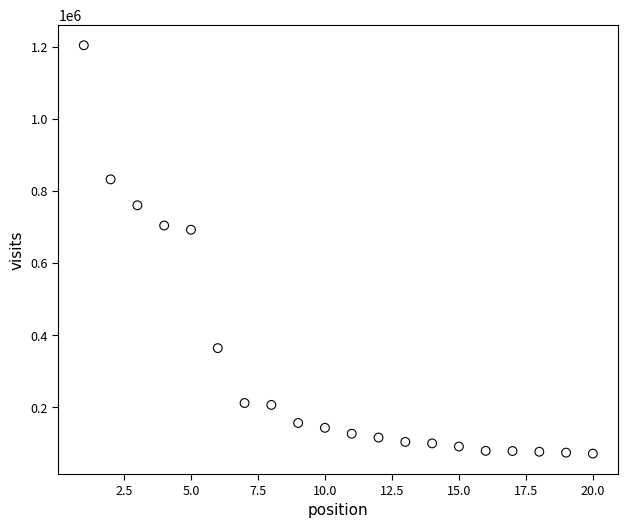

What is the range of Y values (max minus min)?

1132220